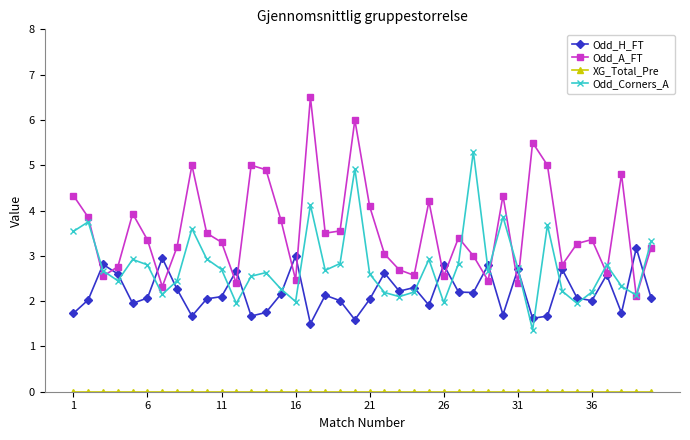

What is the highest value of the Odd_Corners_A series?

5.3